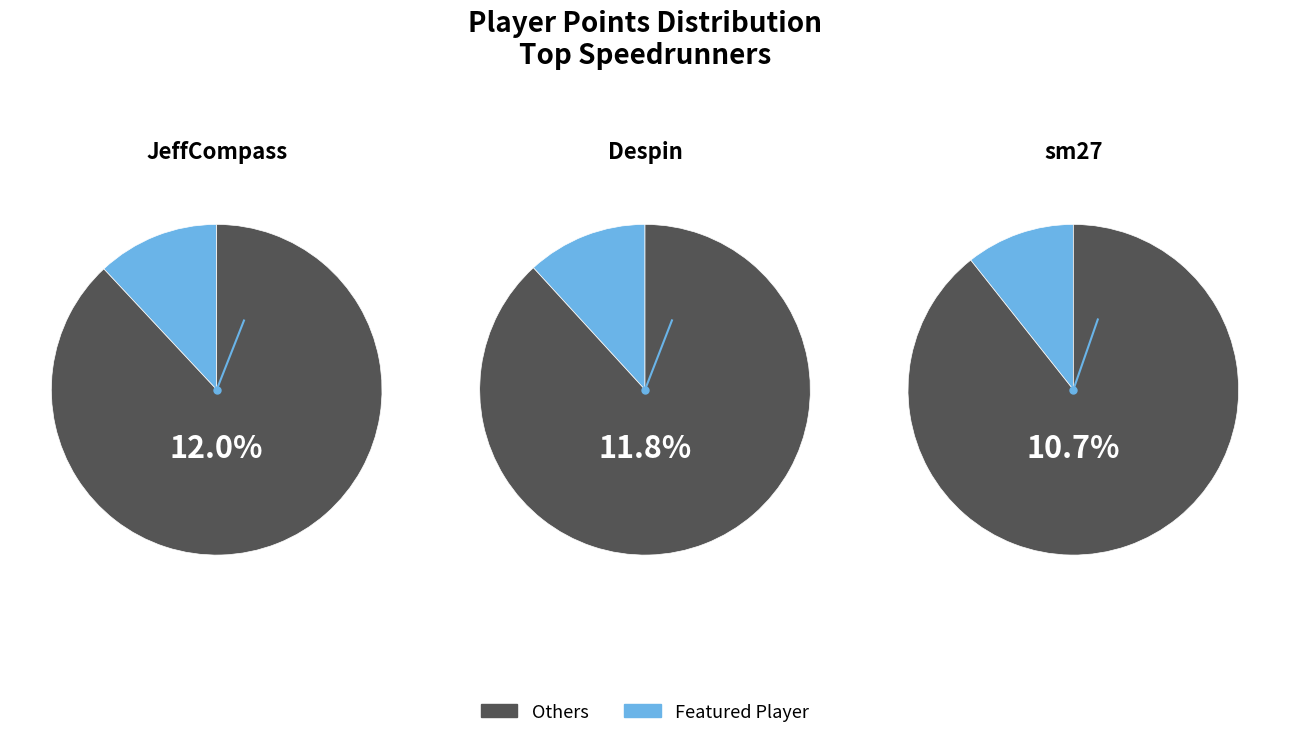

To the nearest percent, what percentage of the pie is 10?

5%